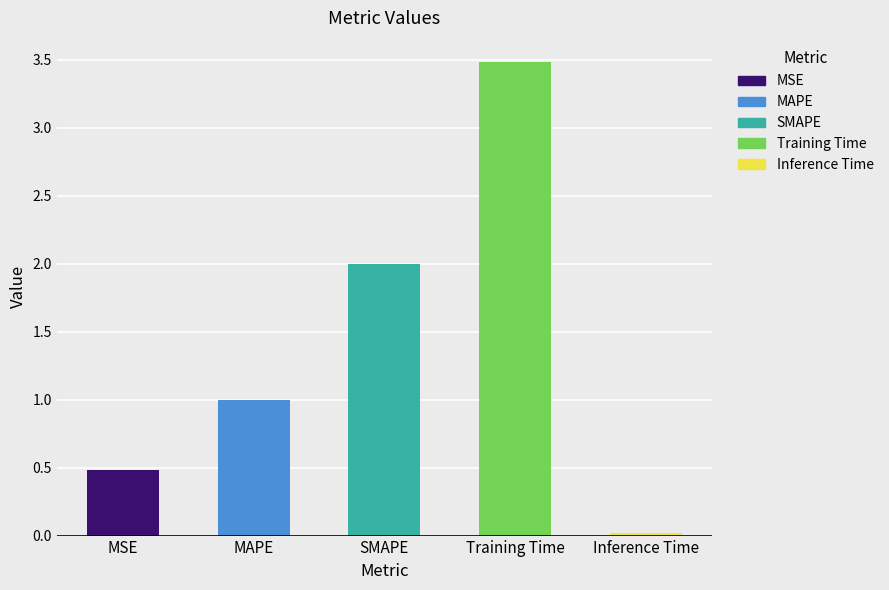

Is it true that the value at MAPE is 1.5?

False